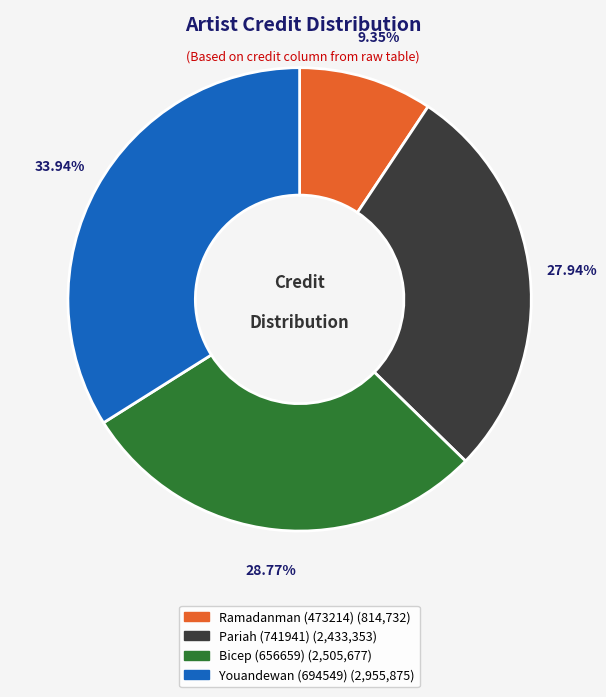

To the nearest percent, what is the combined percentage of Ramadanman (473214) and Bicep (656659)?

38%